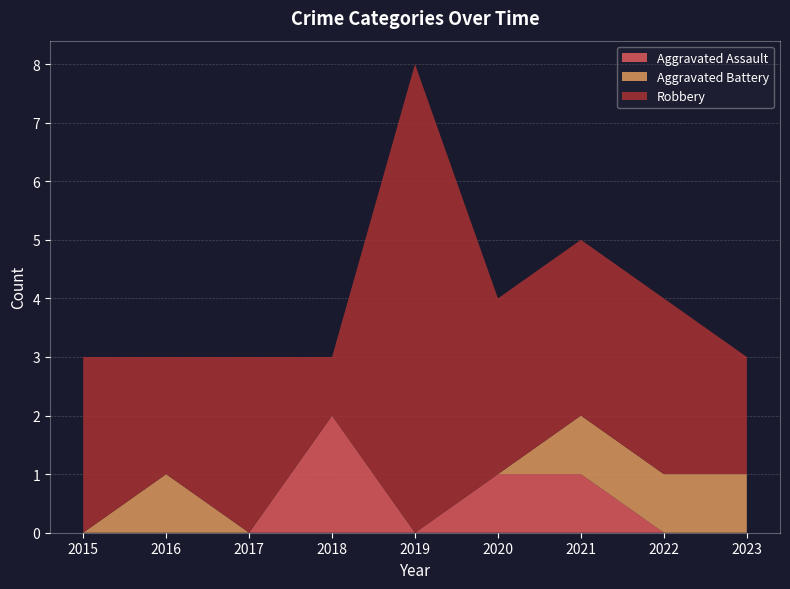

Reading right to left, transcribe all the data shown in this chart.

Aggravated Assault: 0	0	1	1	0	2	0	0	0
Aggravated Battery: 1	1	1	0	0	0	0	1	0
Robbery: 2	3	3	3	8	1	3	2	3